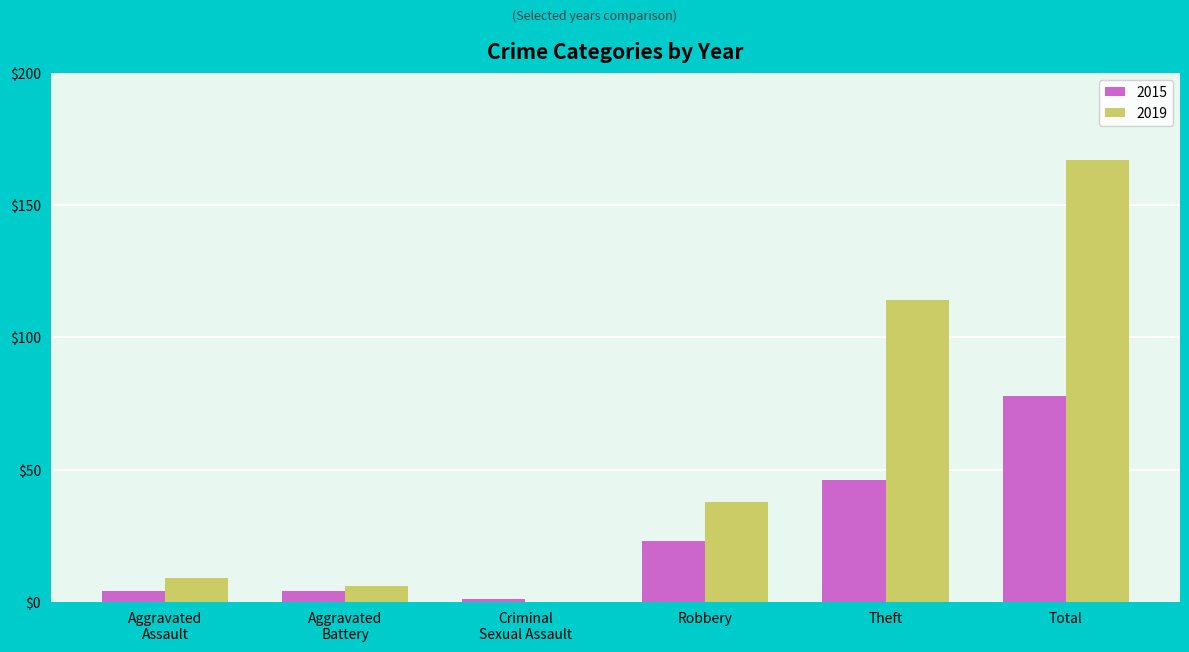

What is the sum of all 2015 values?

156